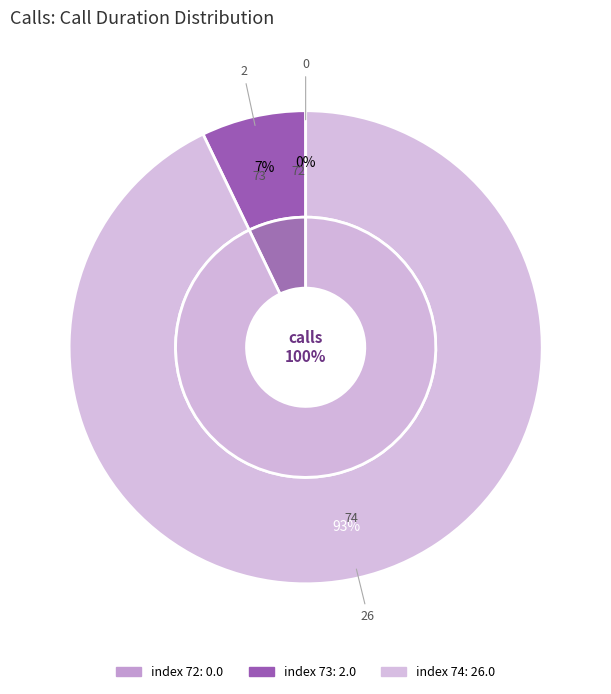

What portion of the pie excludes 73?

92.9%